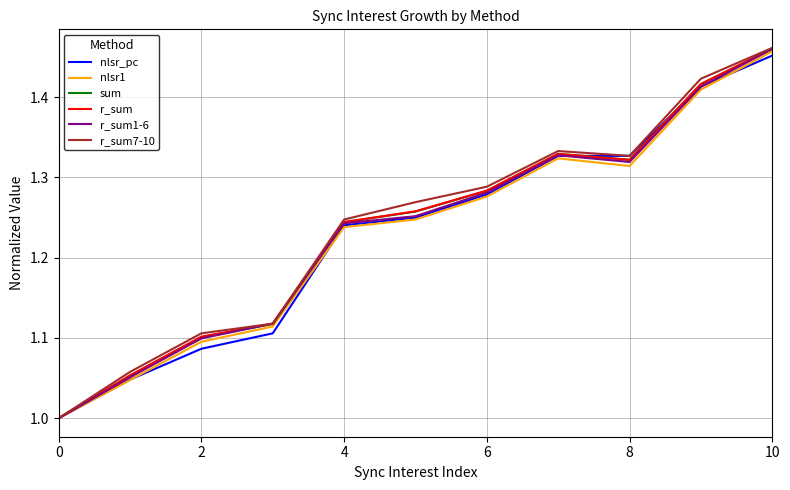

Which series has the widest spread of values?

r_sum7-10